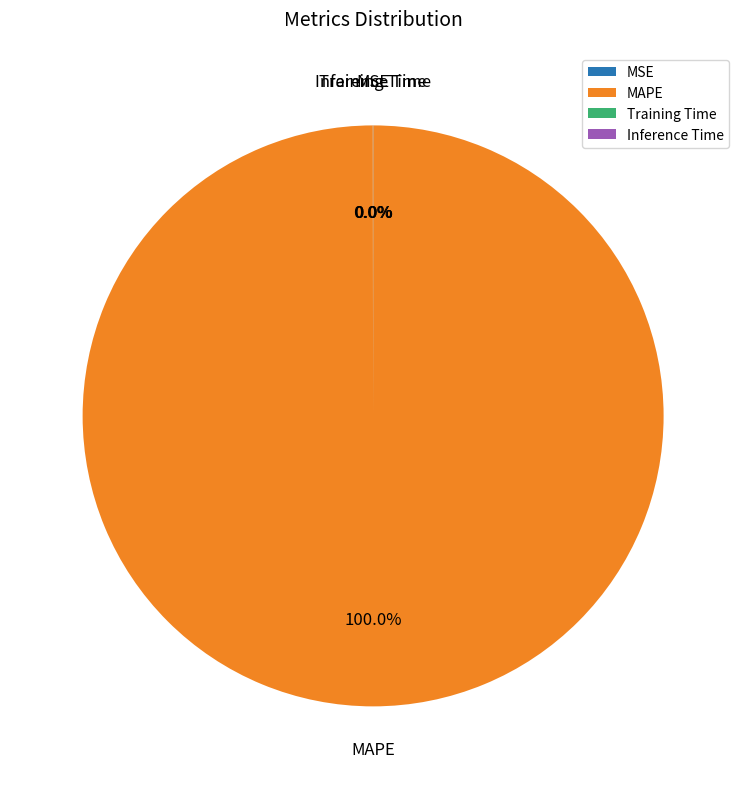

Which category accounts for the majority?

MAPE